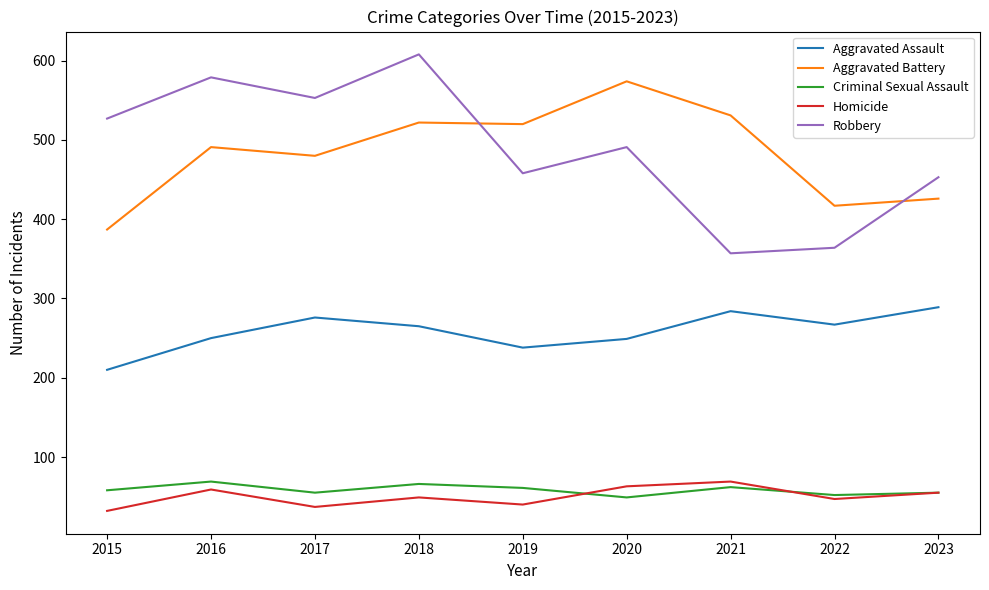

True or false: Aggravated Assault has a value of 267 at 2022.

True